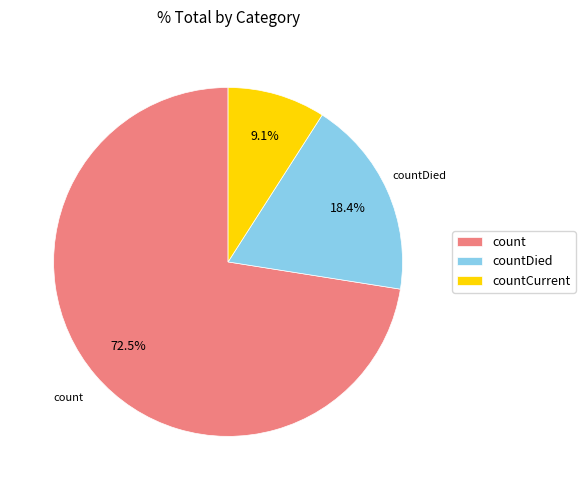

Do countDied and countCurrent together represent more than half of the pie?

No